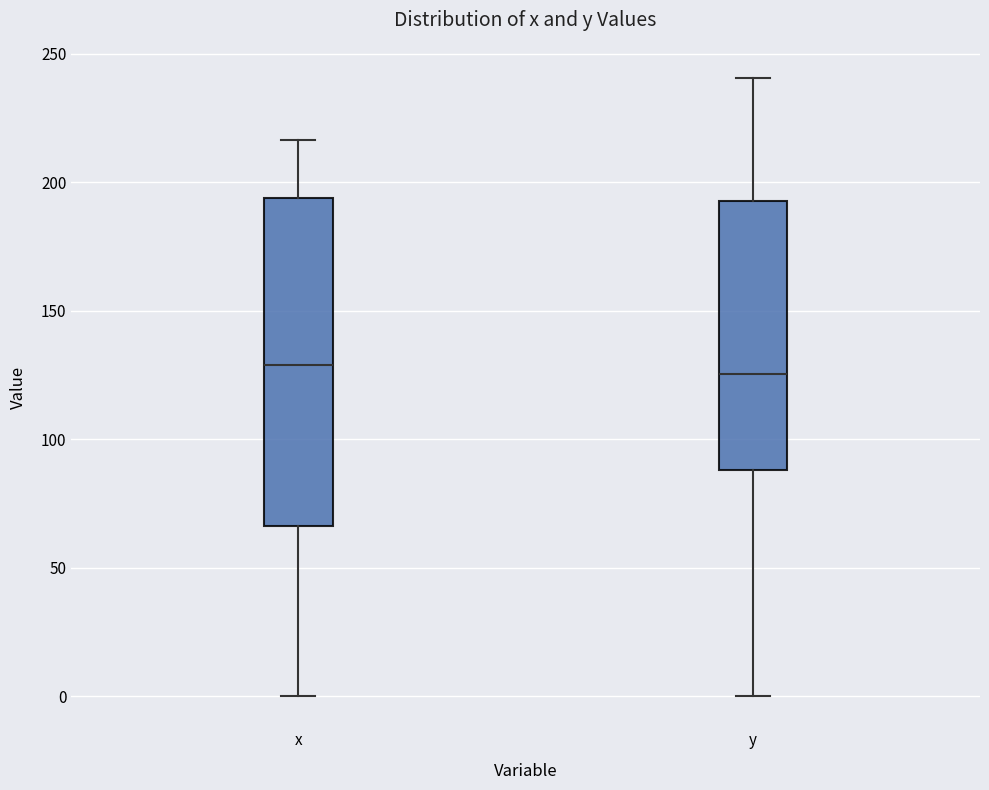

Comparing the boxes themselves (not the whiskers), which one is the tallest?

x